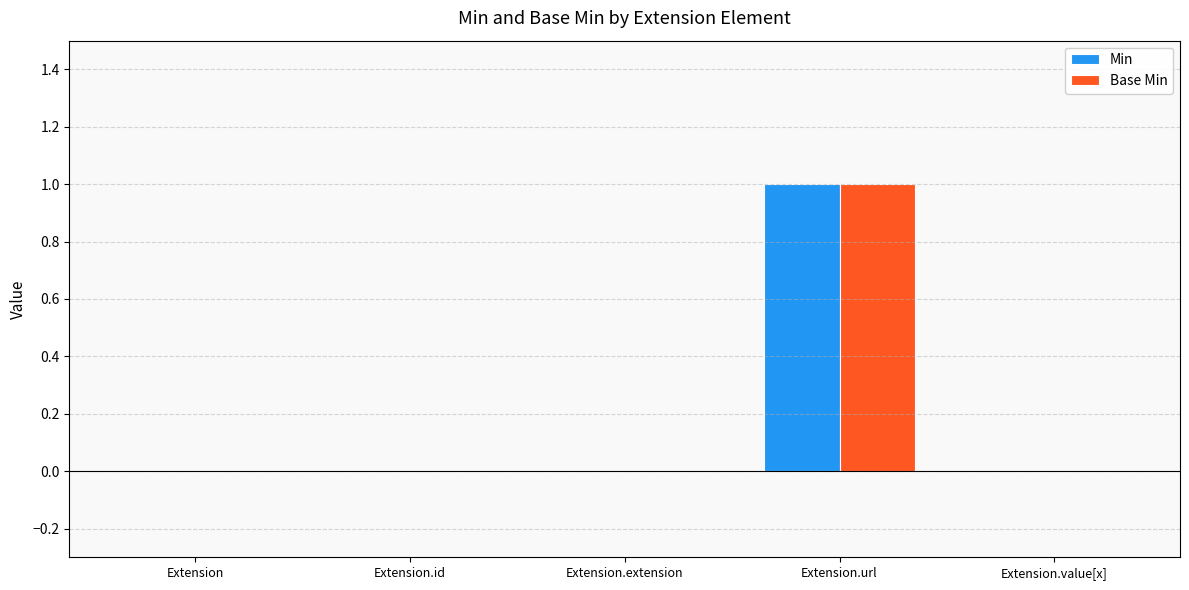

Which category has the highest value in the Base Min series?

Extension.url